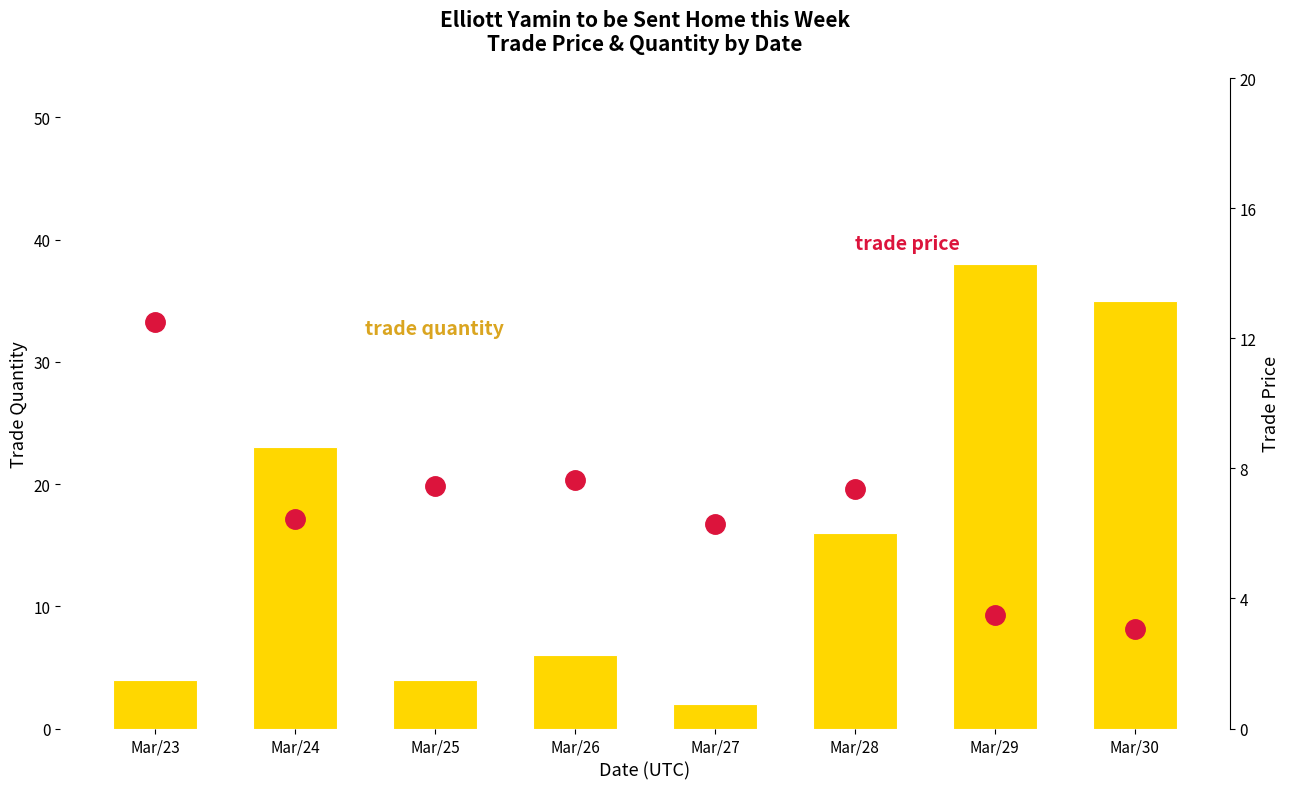

What is the minimum value shown in the chart?

2.0